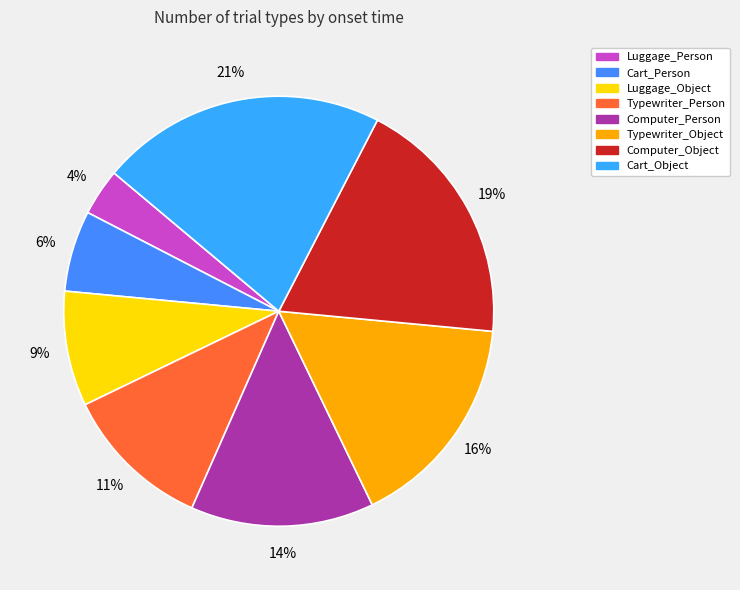

Does any single category account for the majority?

No